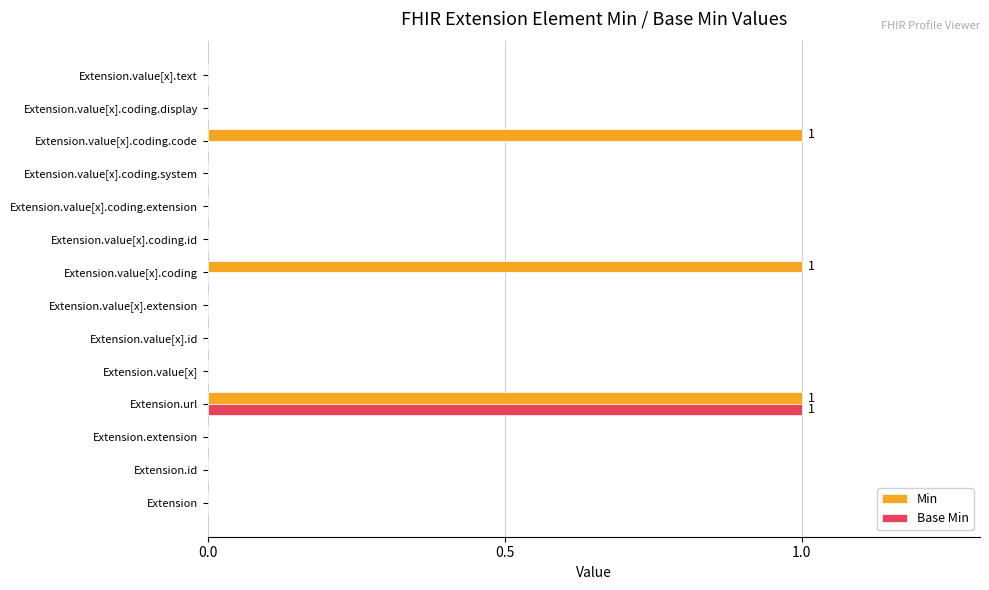

How many distinct data groups are displayed?

2